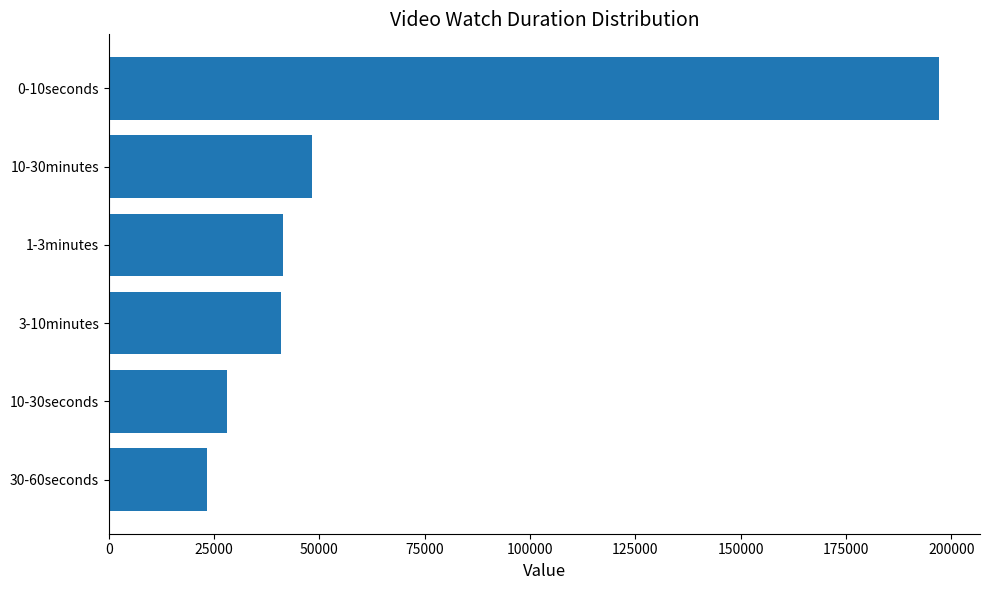

At which label is the value closest to 110110?

10-30minutes